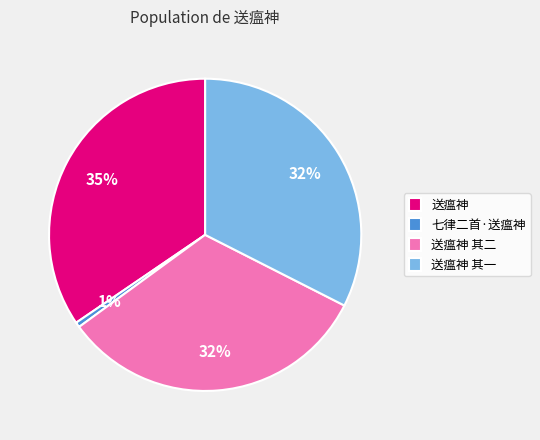

The 送瘟神 slice represents 44% of the pie. True or false?

False